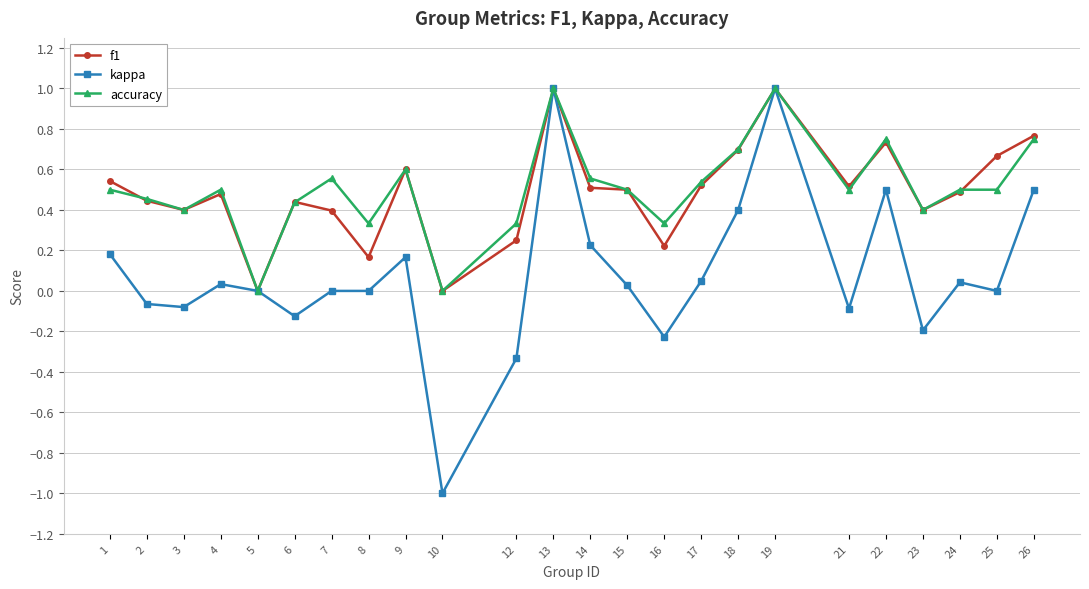

True or false: accuracy and f1 intersect in this chart.

True